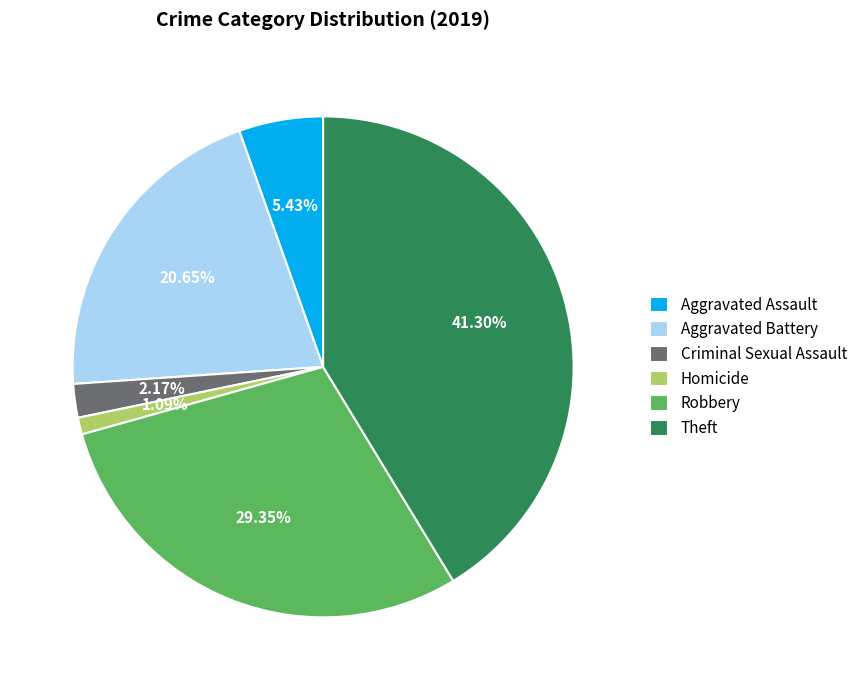

How many segments does this pie chart have?

6